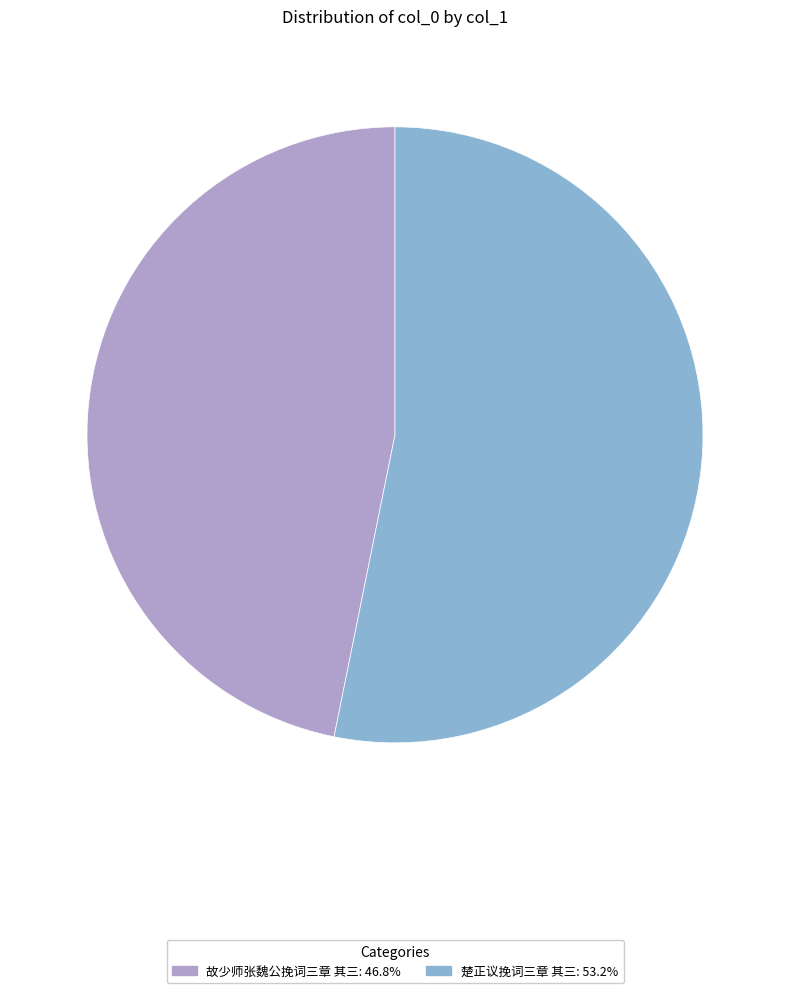

How many slices are in this pie chart?

2